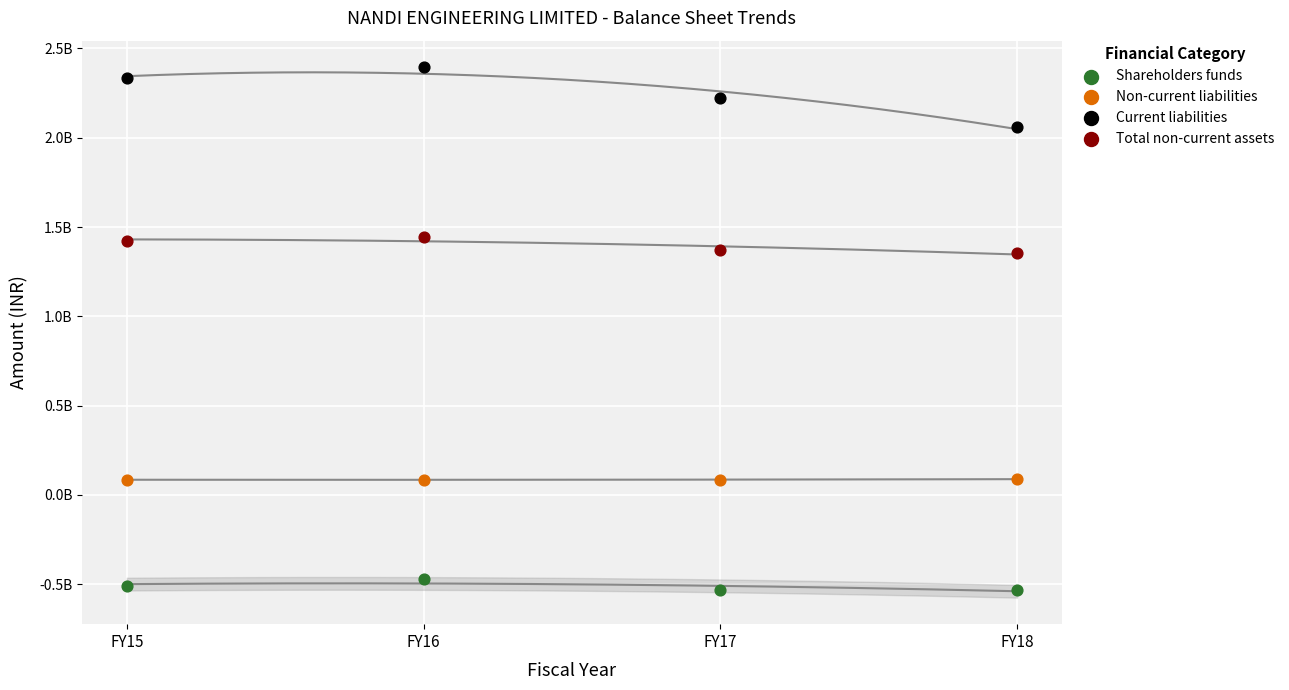

Which series has the largest Y range (max minus min)?

Current liabilities